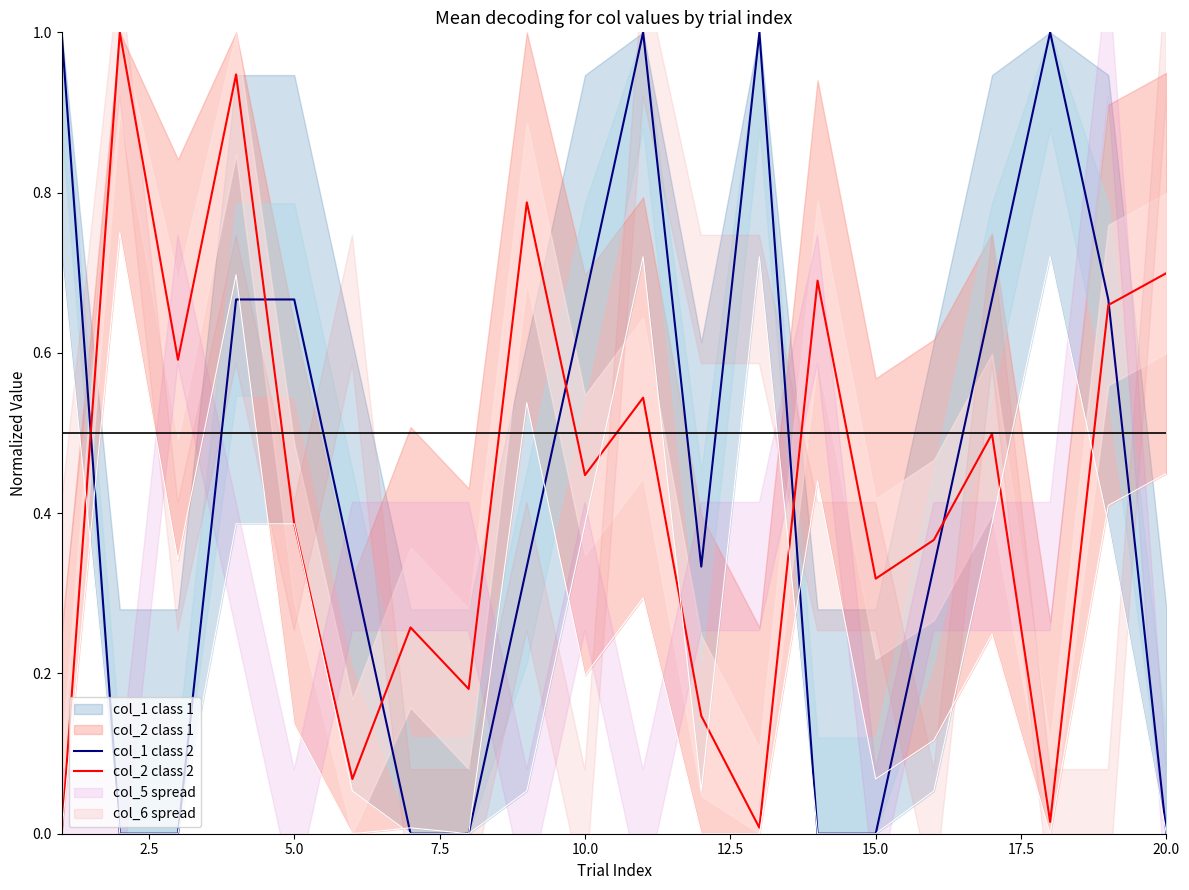

At how many categories does at least one series exceed 0?

20